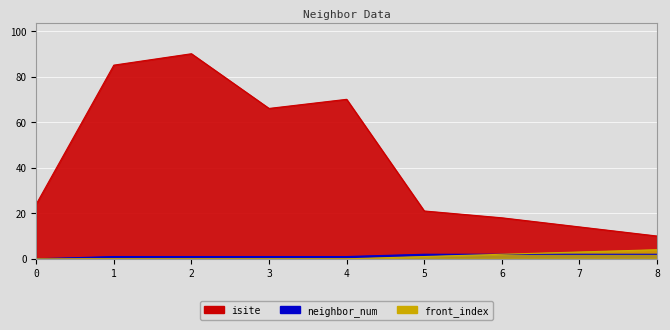

Where is isite nearest to the value 50?

3